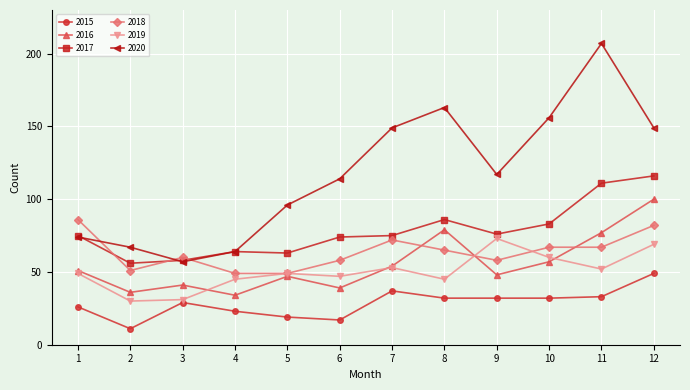

Where is the first local minimum for 2017?

2